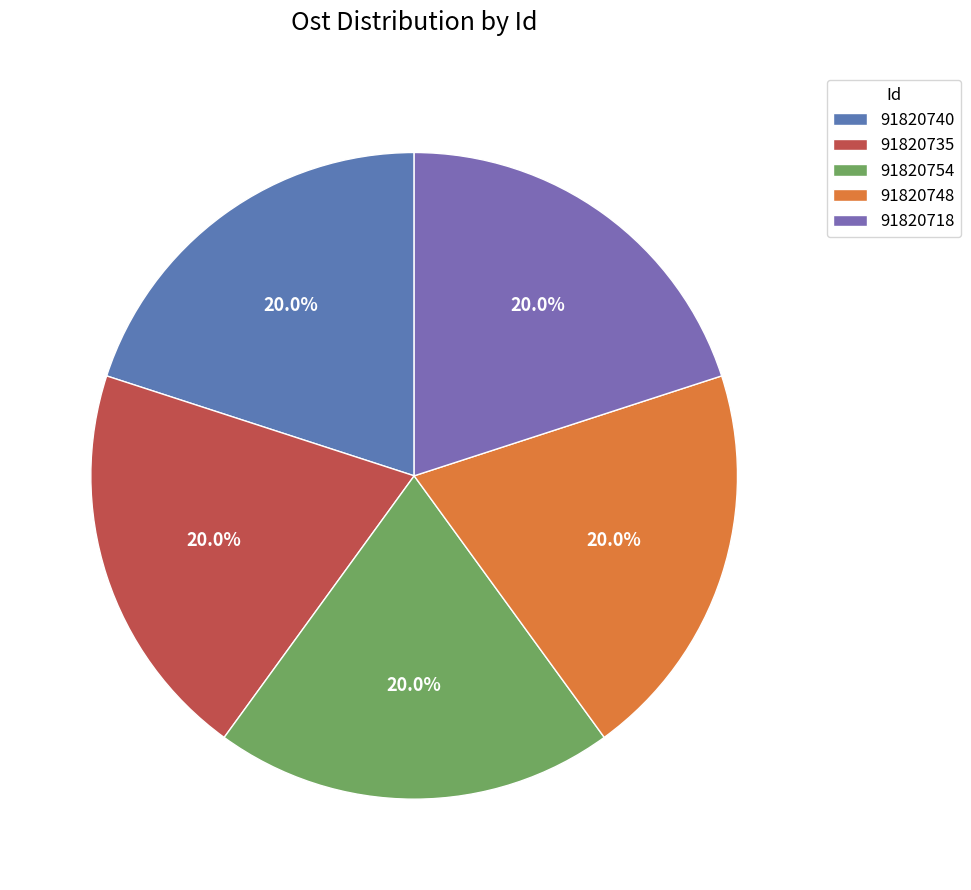

To the nearest percent, what is the combined percentage of 91820748 and 91820718?

40%